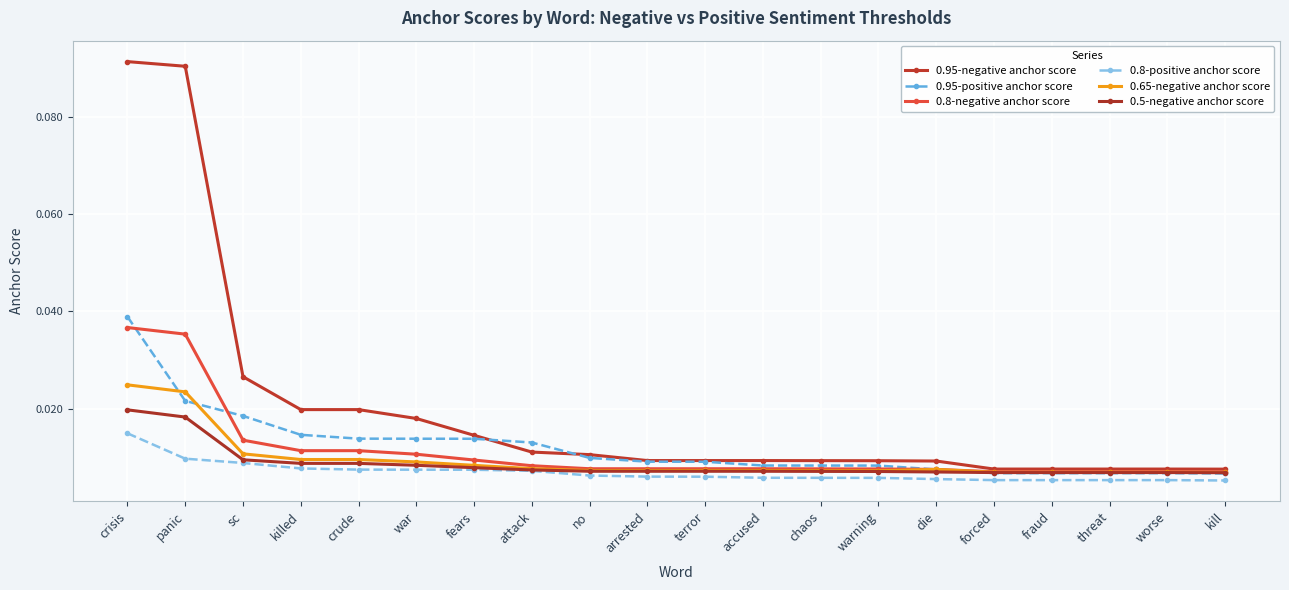

How many categories are shown in the chart?

20